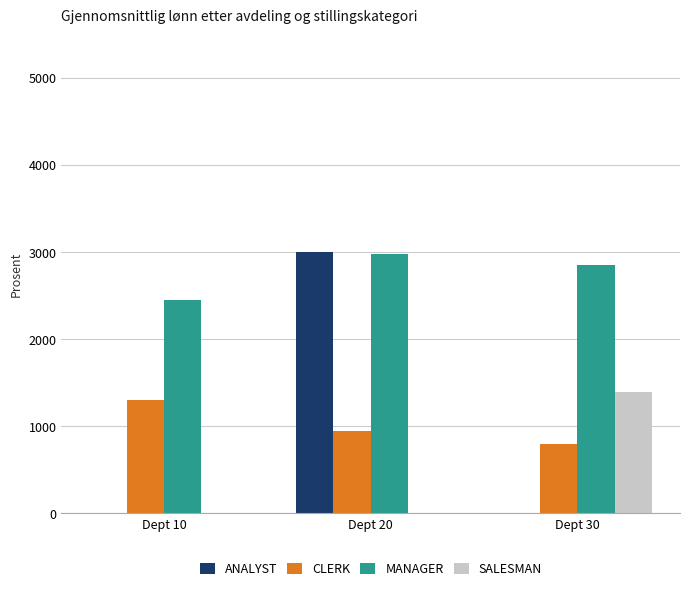

How many SALESMAN values are between 0 and 1400?

3